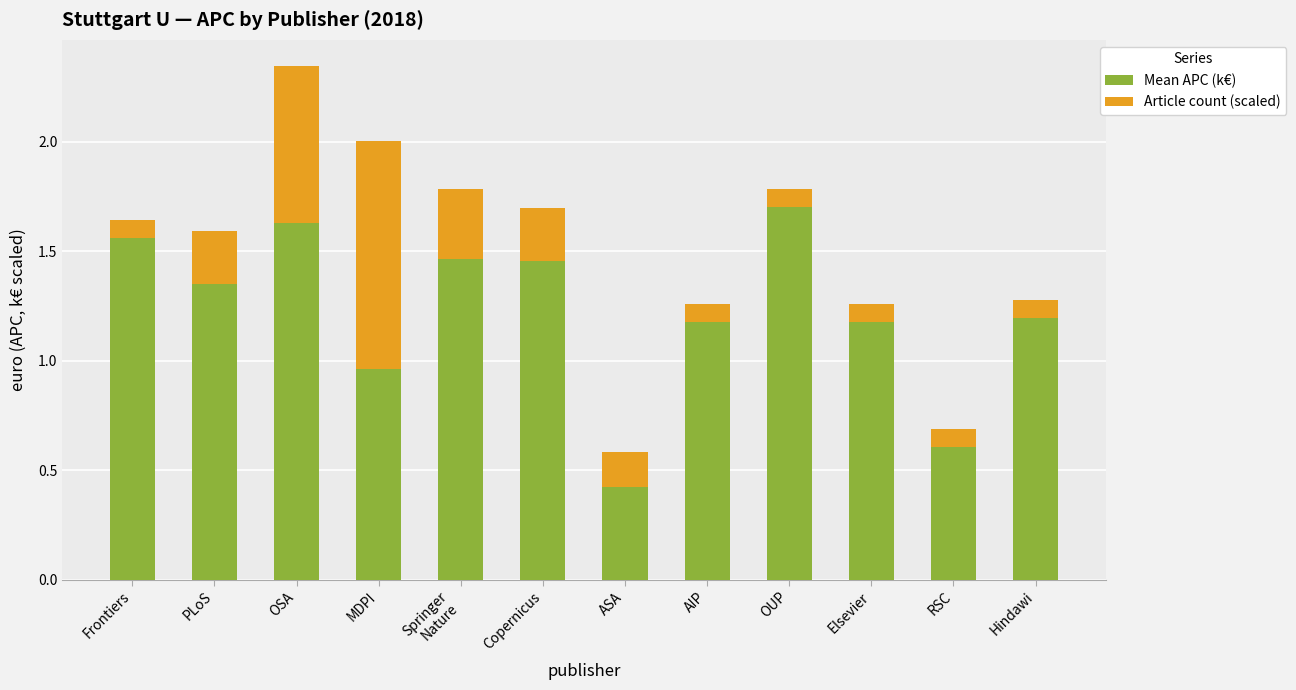

What is the difference between the Mean APC (k€) values at PLoS and ASA?

0.9